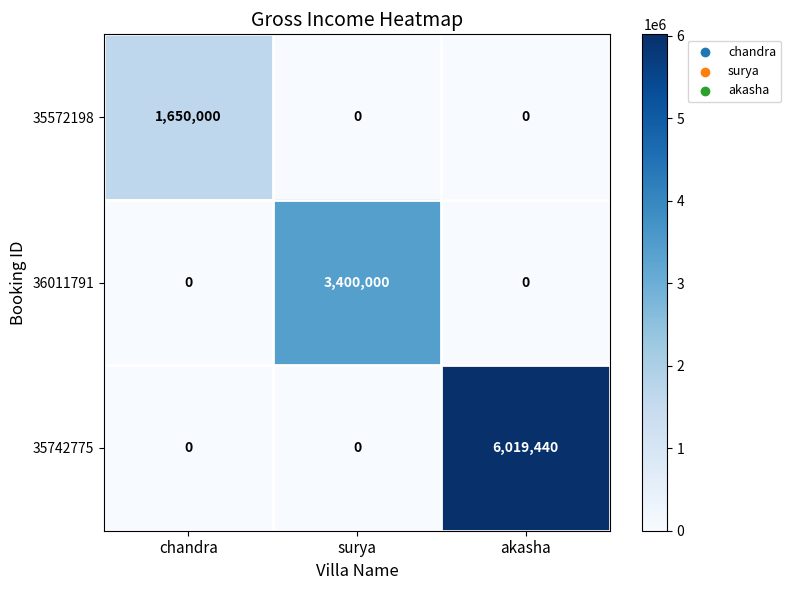

How many series are shown in this chart?

3